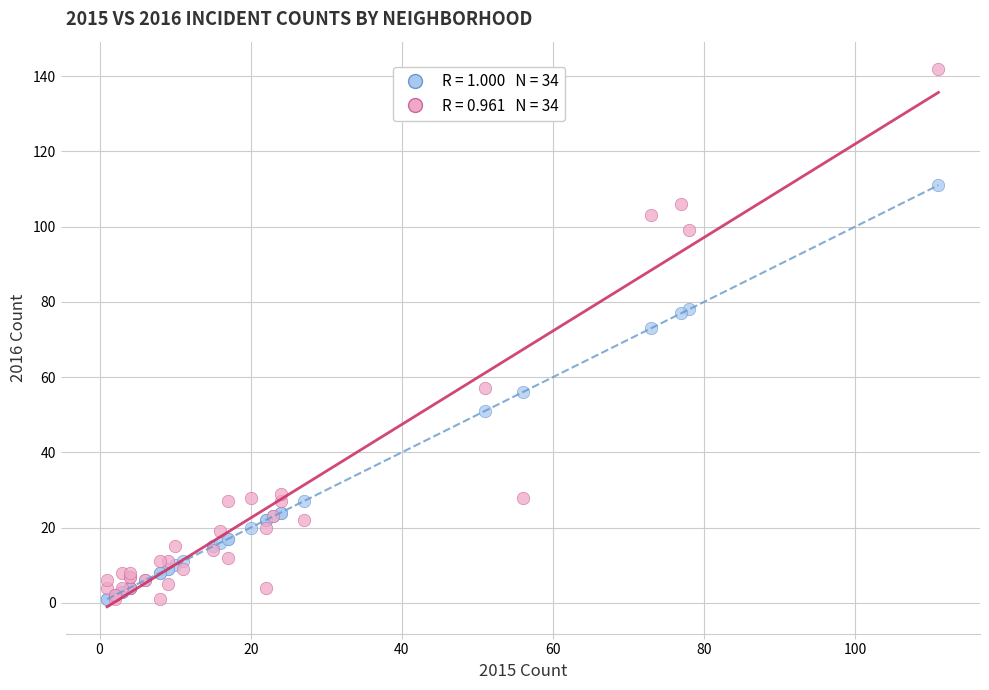

Across all series, what Y value is closest to 71?

73